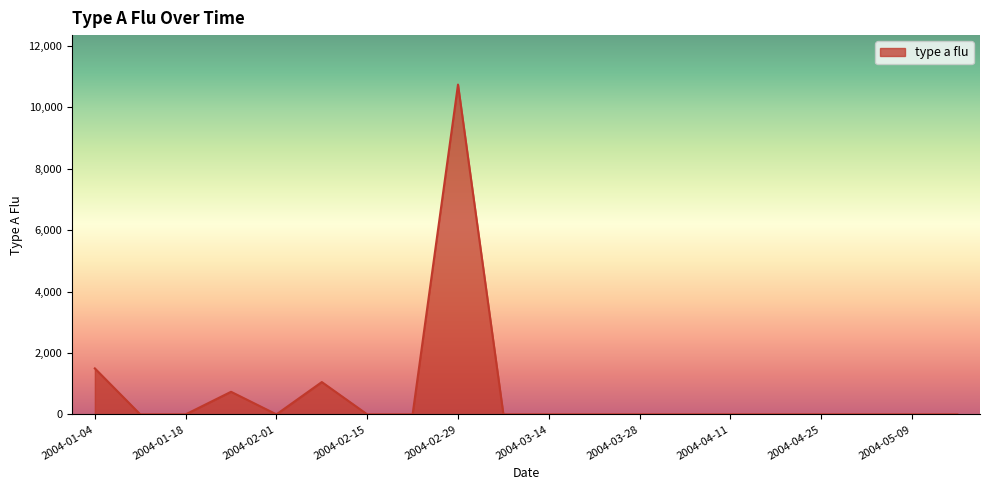

What is the difference between the maximum and minimum values?

10742.5